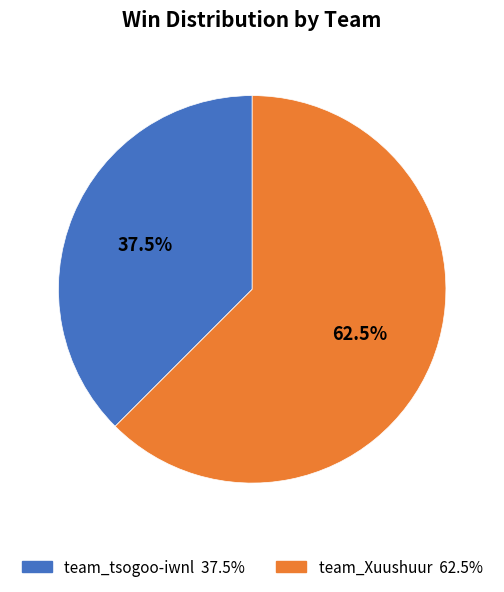

What portion of the pie excludes team_Xuushuur?

37.5%